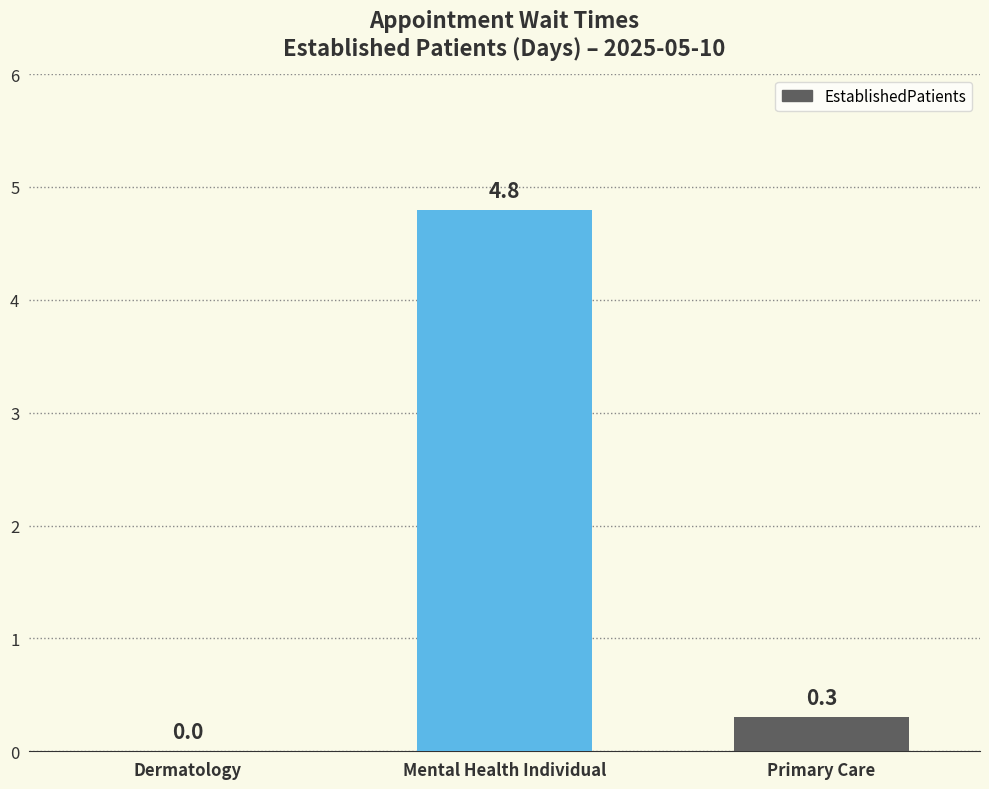

What is the change in value from Mental Health Individual to Primary Care?

-4.5